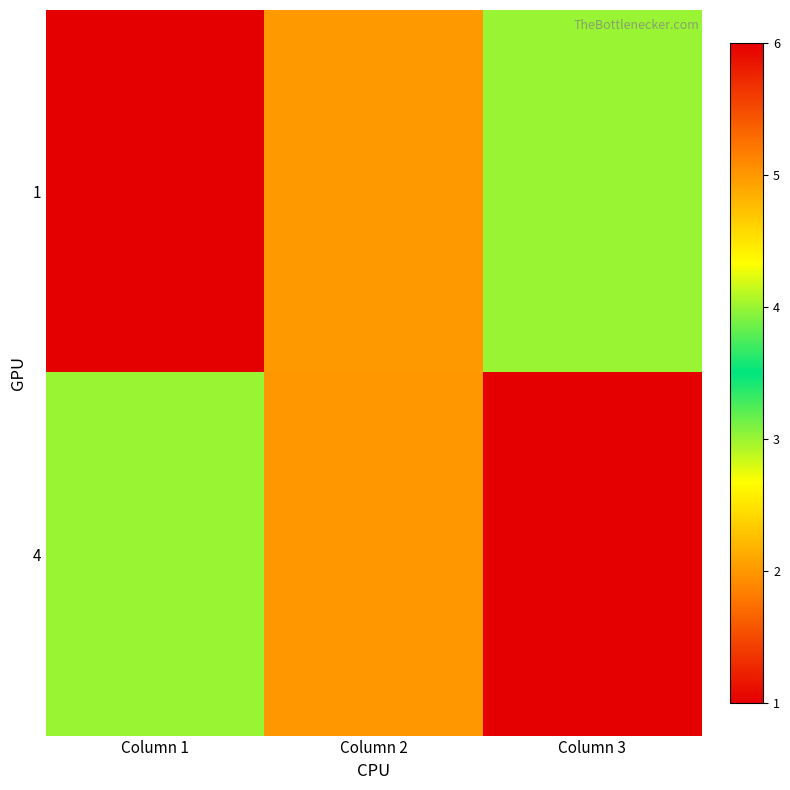

At how many categories does at least one series exceed 4?

2